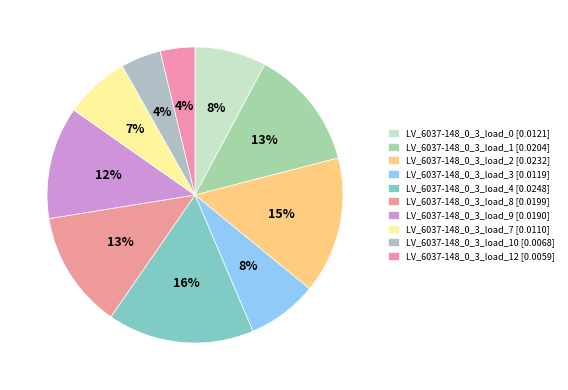

How many slices are in this pie chart?

10